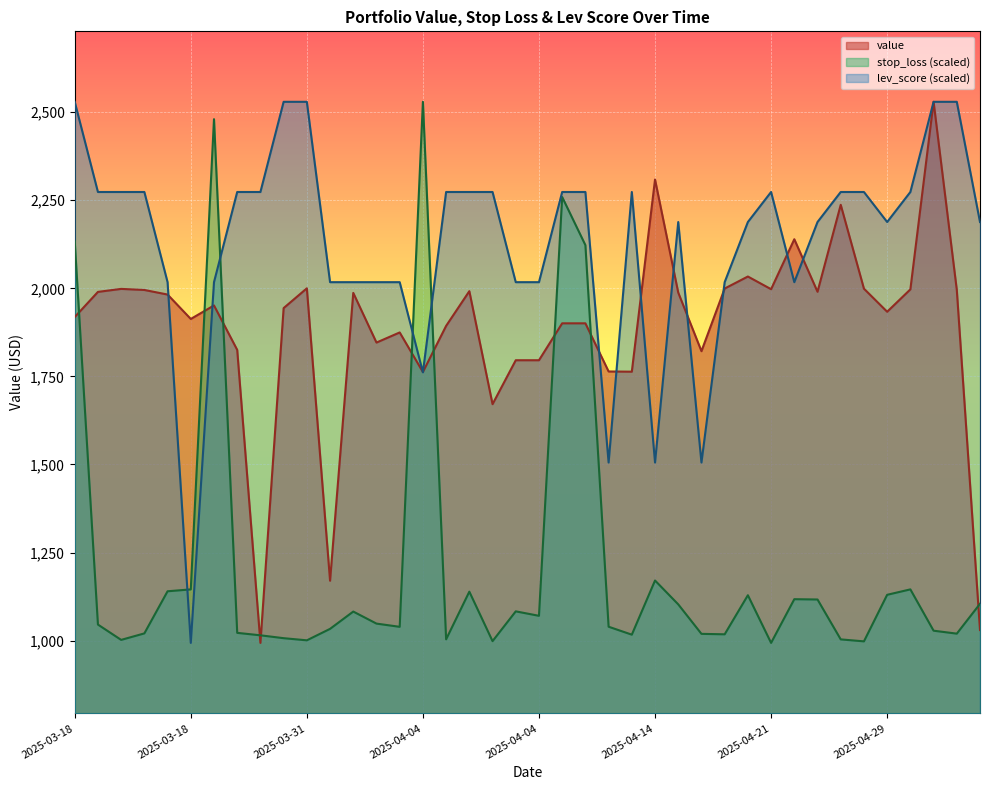

What is the label of the 4th point from the right?

2025-04-29